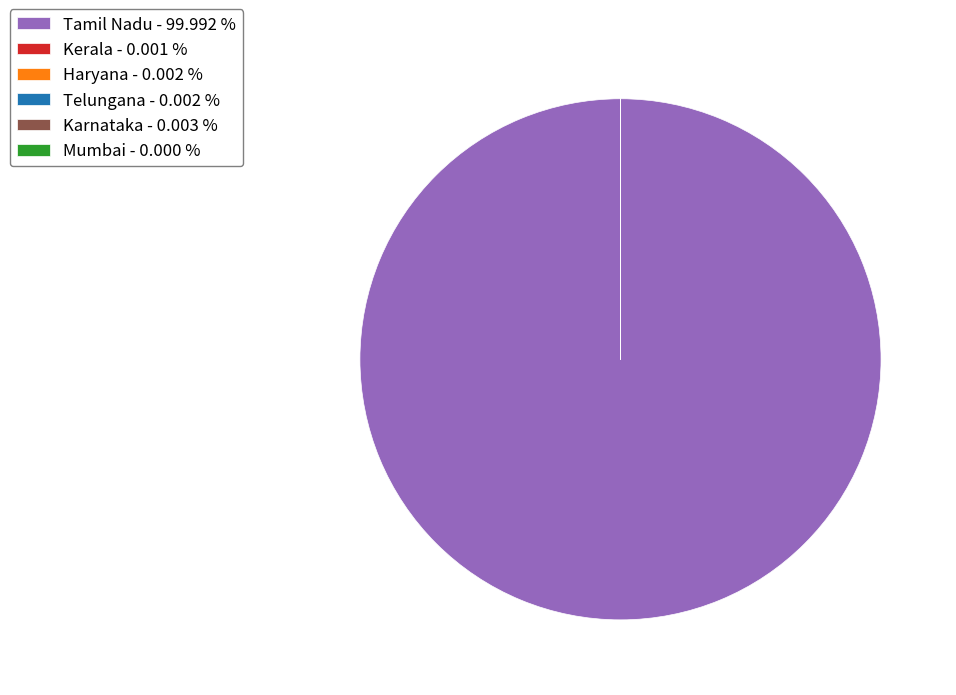

Is there a majority slice in this chart?

Yes